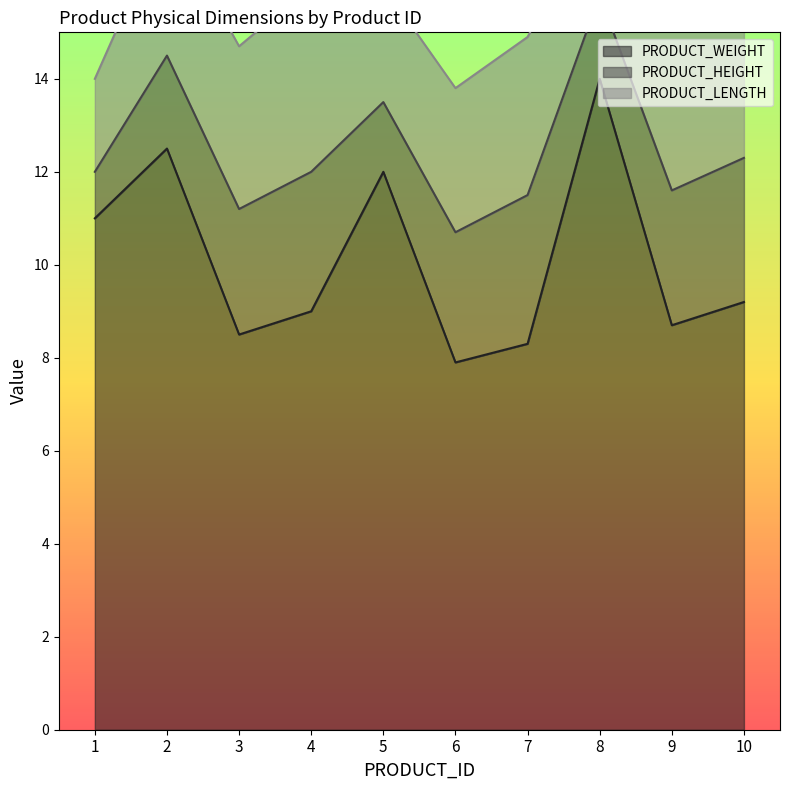

What is the value of the PRODUCT_WEIGHT point at the 2nd from the left?

12.5